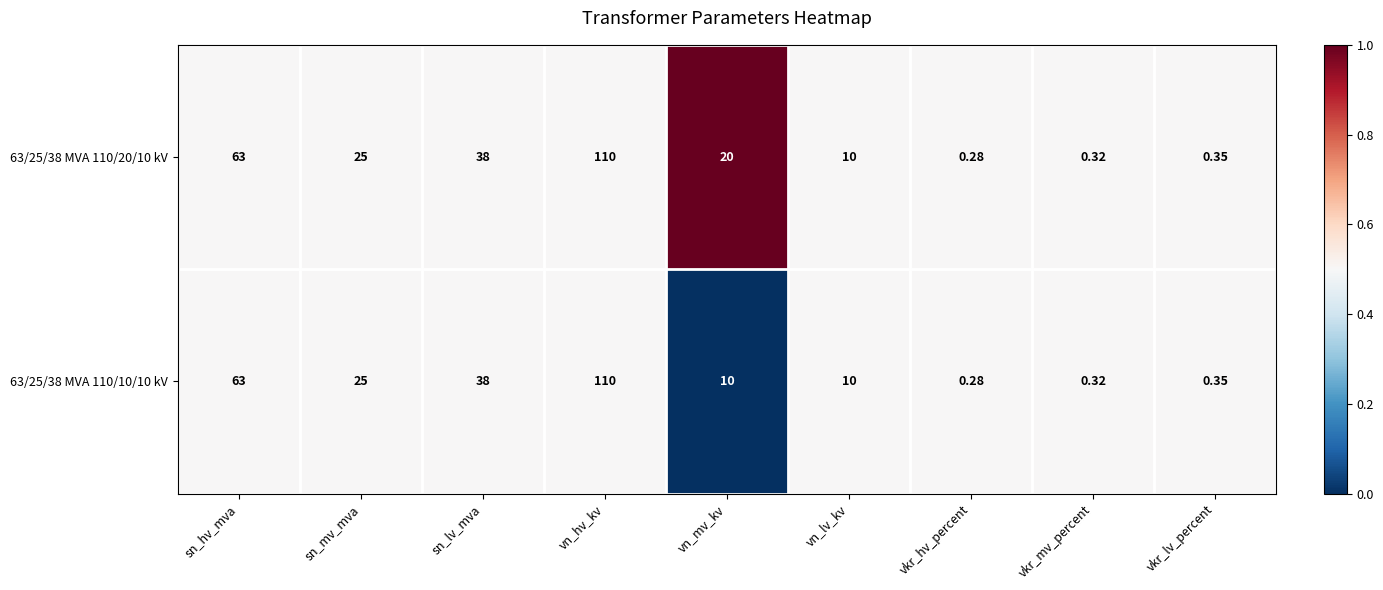

At which label does 63/25/38 MVA 110/20/10 kV reach its minimum?

vkr_hv_percent